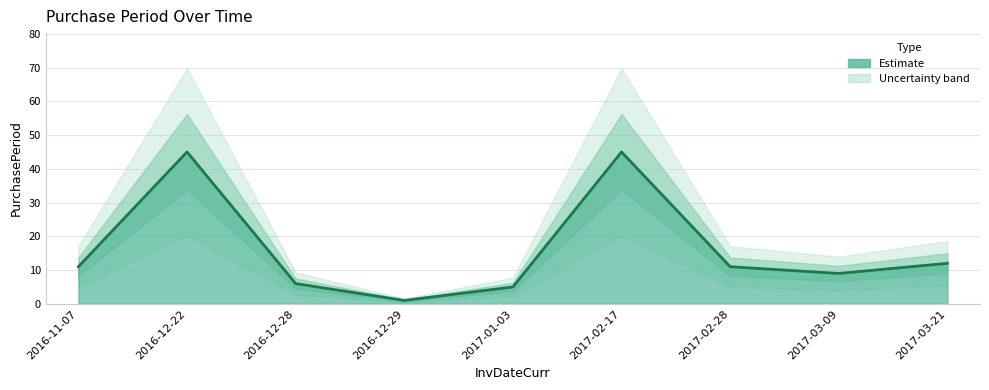

True or false: the data has more than 1 interior local peaks.

True